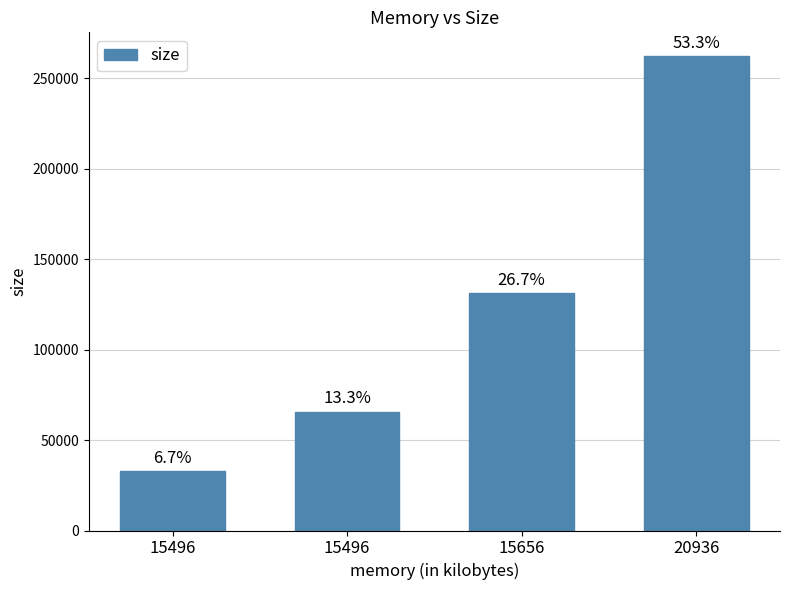

Are the bars horizontal?

No